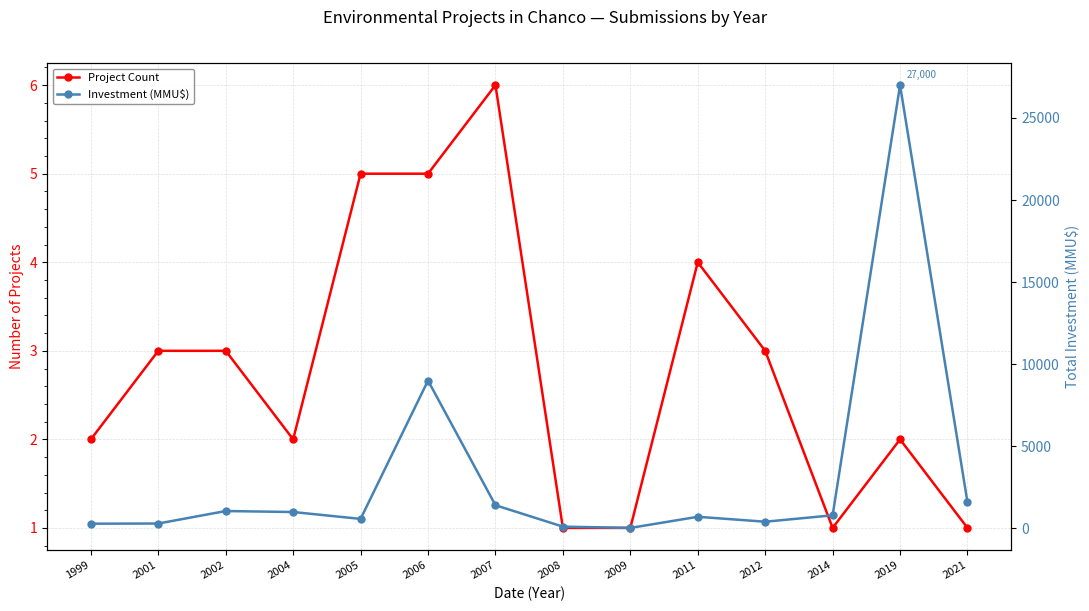

Is this an area chart (filled region under the line)?

No